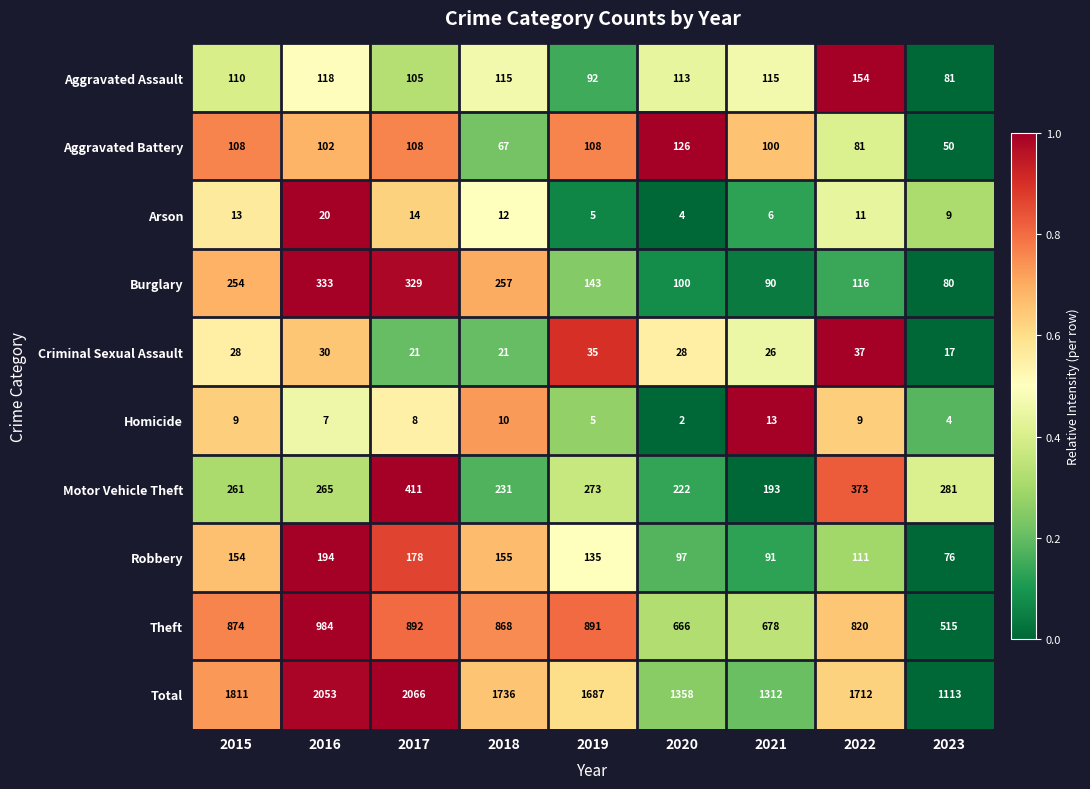

At how many categories does at least one series exceed 289?

9